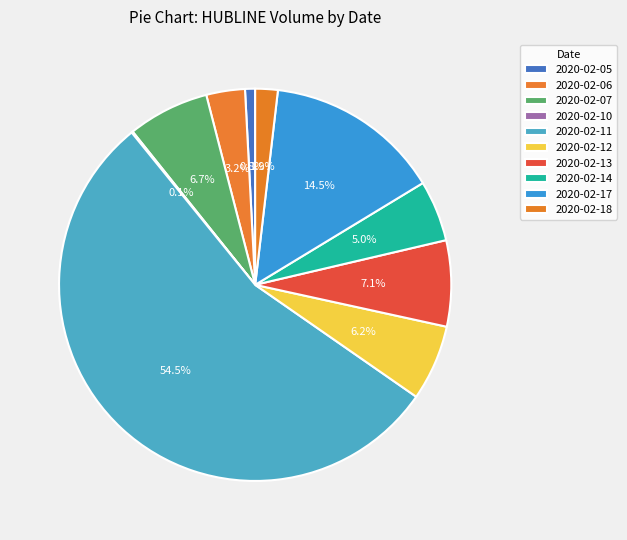

Rank the categories by value from lowest to highest.

2020-02-10, 2020-02-05, 2020-02-18, 2020-02-06, 2020-02-14, 2020-02-12, 2020-02-07, 2020-02-13, 2020-02-17, 2020-02-11